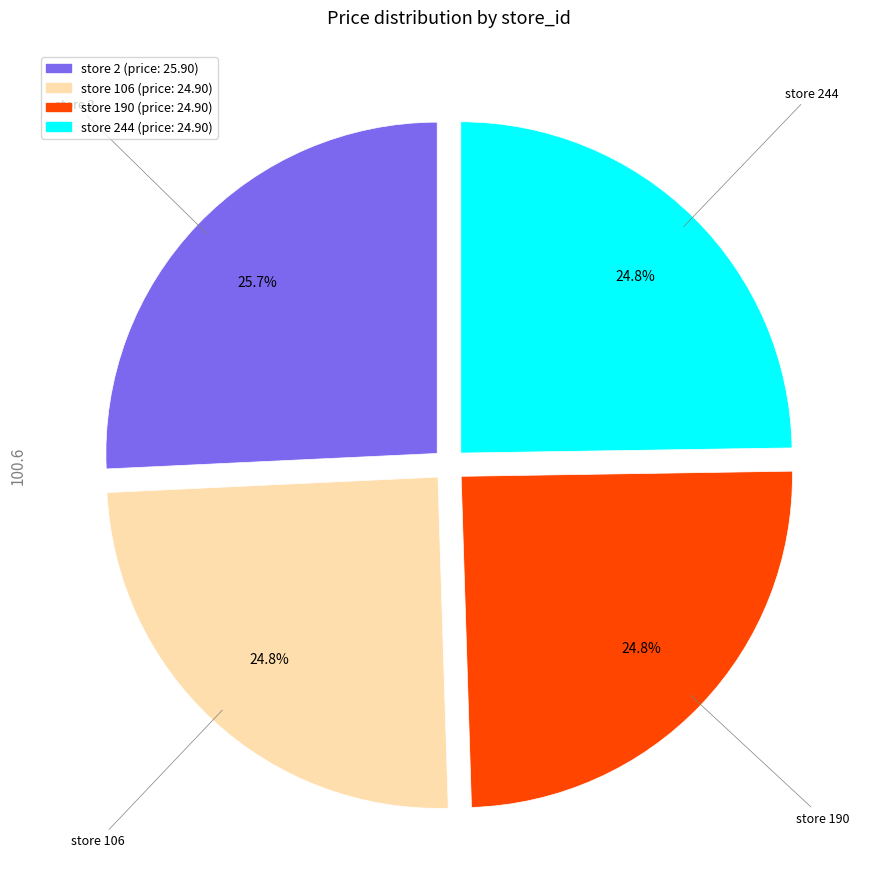

Is there any slice that represents more than half of the pie?

No